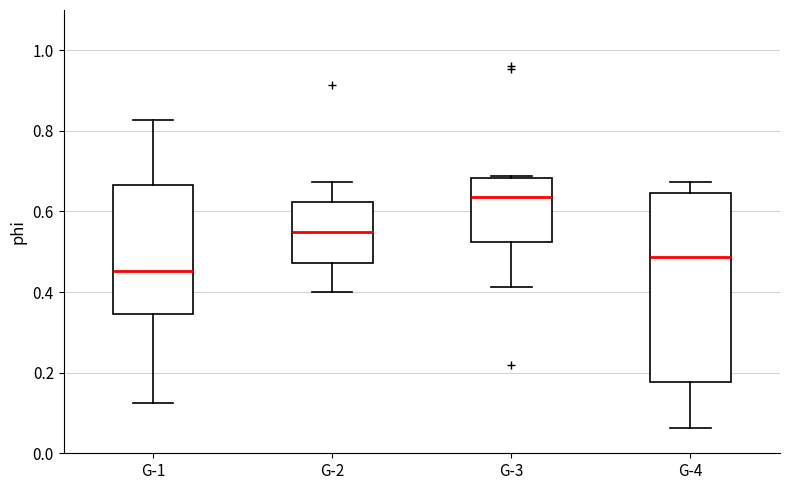

Which box has the highest median line?

G-3